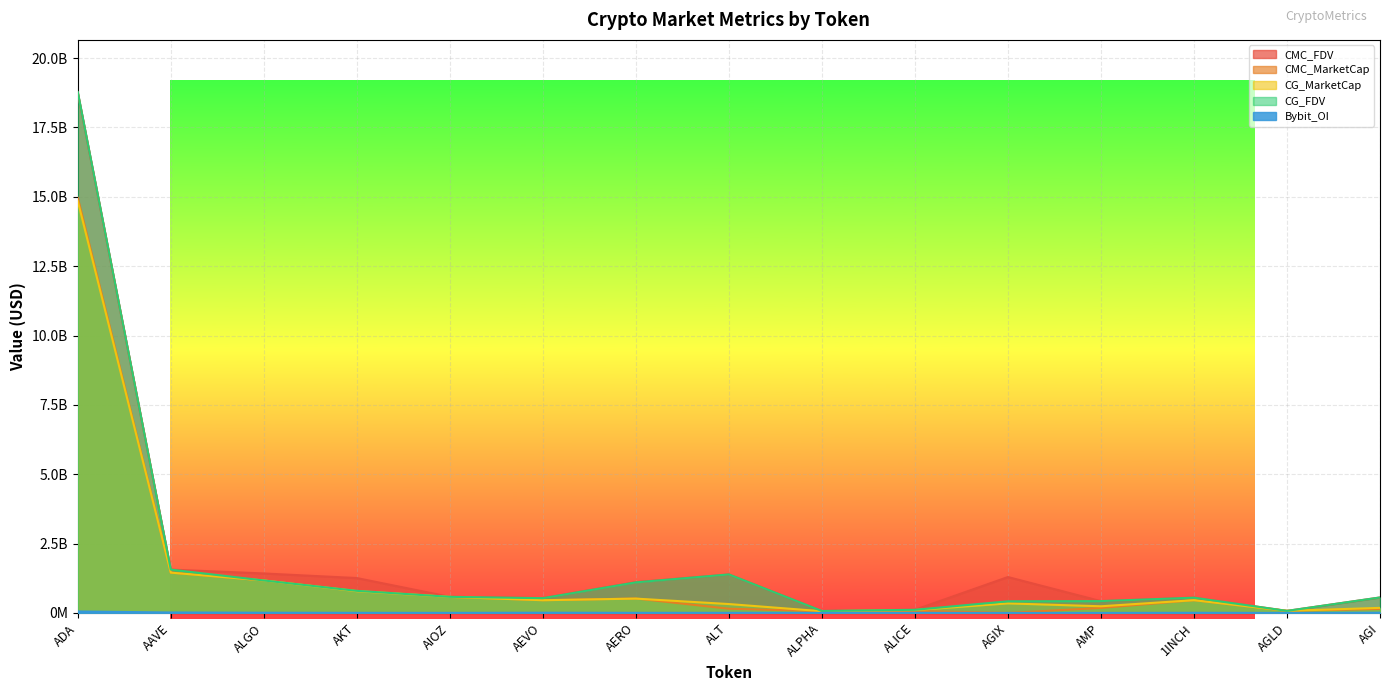

True or false: CG_MarketCap and Bybit_OI intersect in this chart.

False